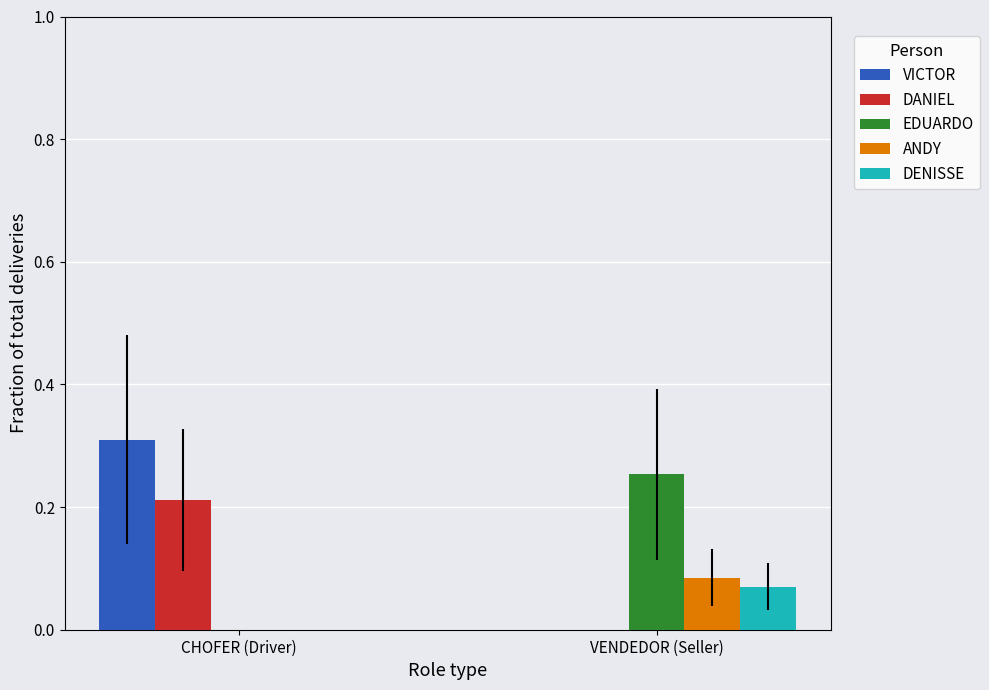

At which label does ANDY reach its peak?

VENDEDOR (Seller)